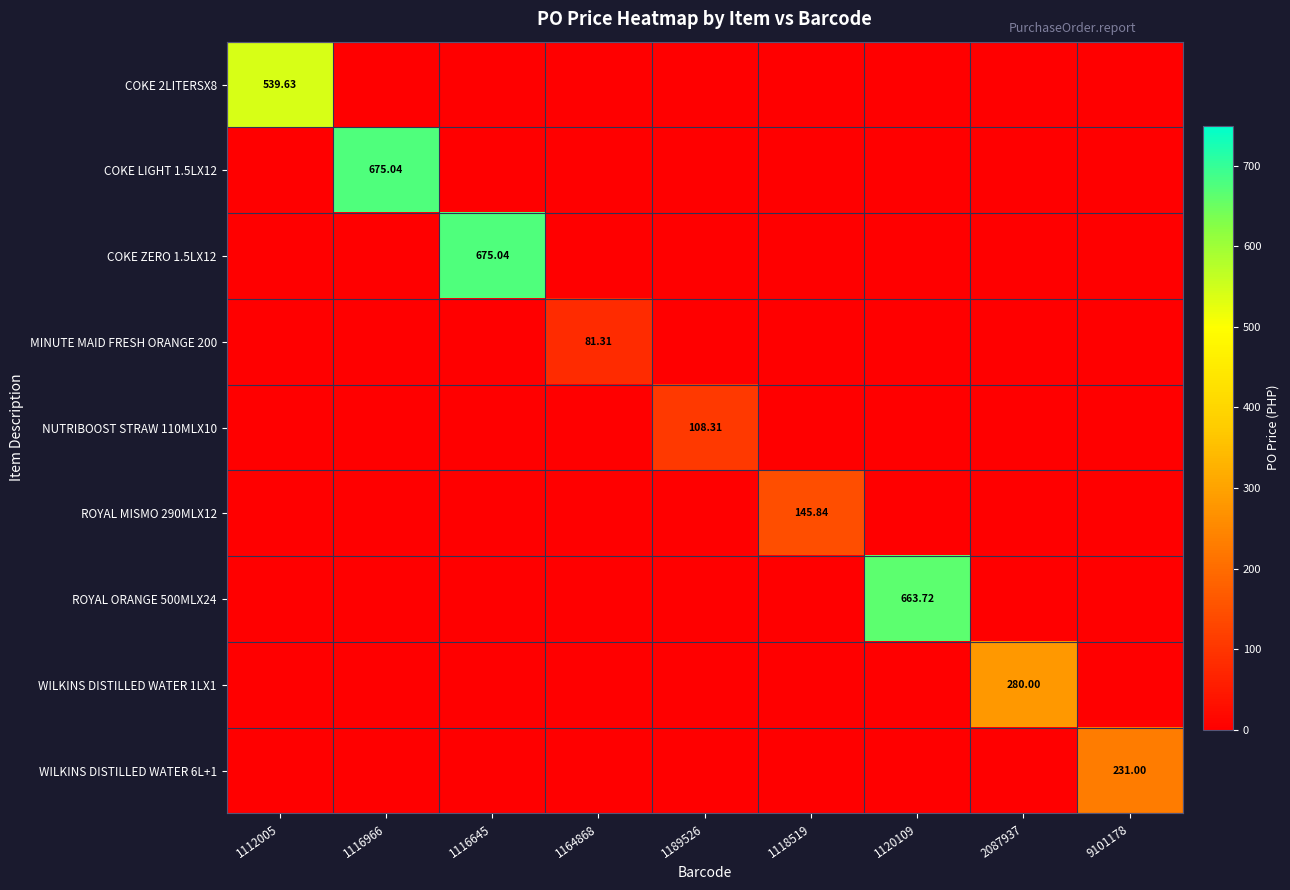

At which category is the sum across all series the highest?

1116966